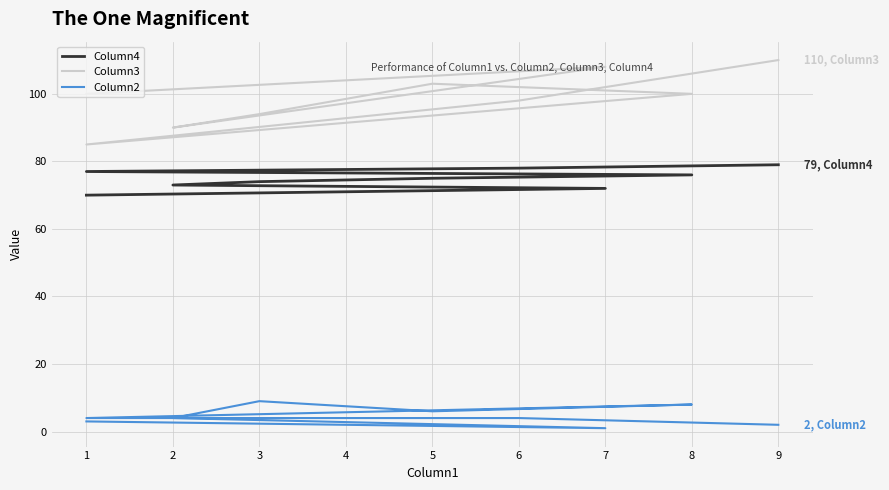

At which label is Column2 closest to 5?

2